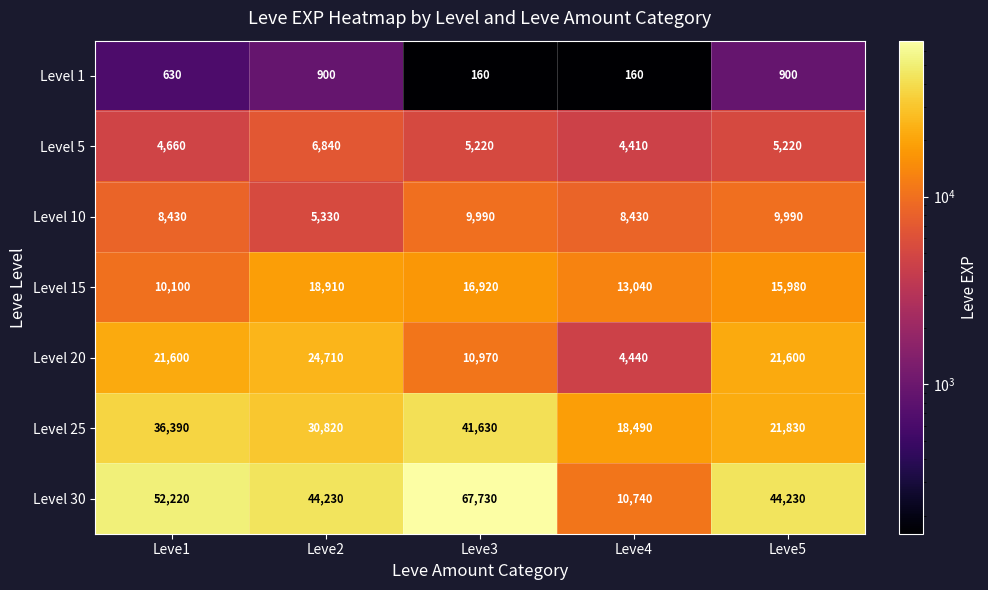

What is the total value across all series at Leve1?

134030